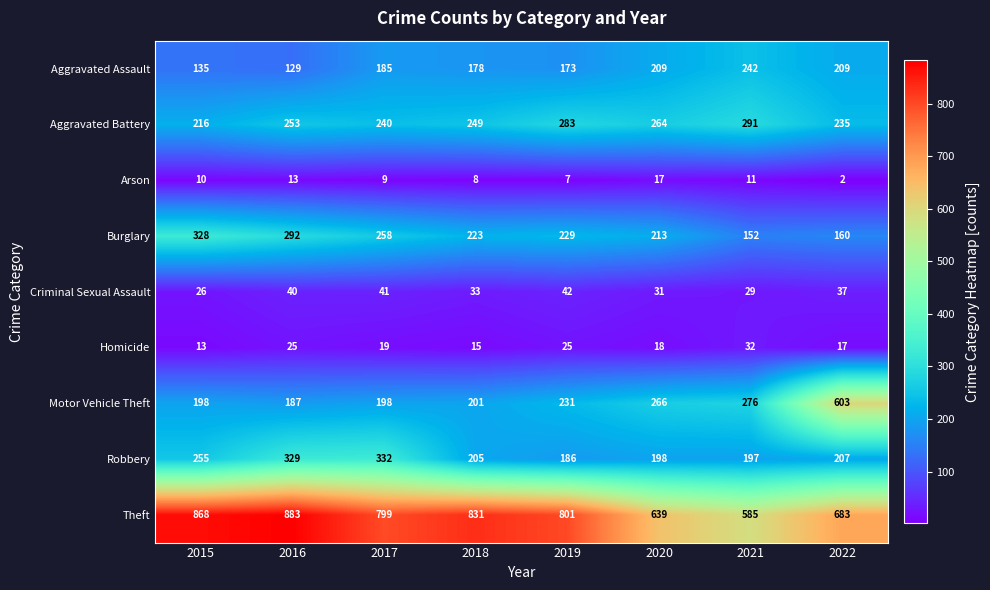

Rank the series by their maximum value, from highest to lowest.

Theft, Motor Vehicle Theft, Robbery, Burglary, Aggravated Battery, Aggravated Assault, Criminal Sexual Assault, Homicide, Arson